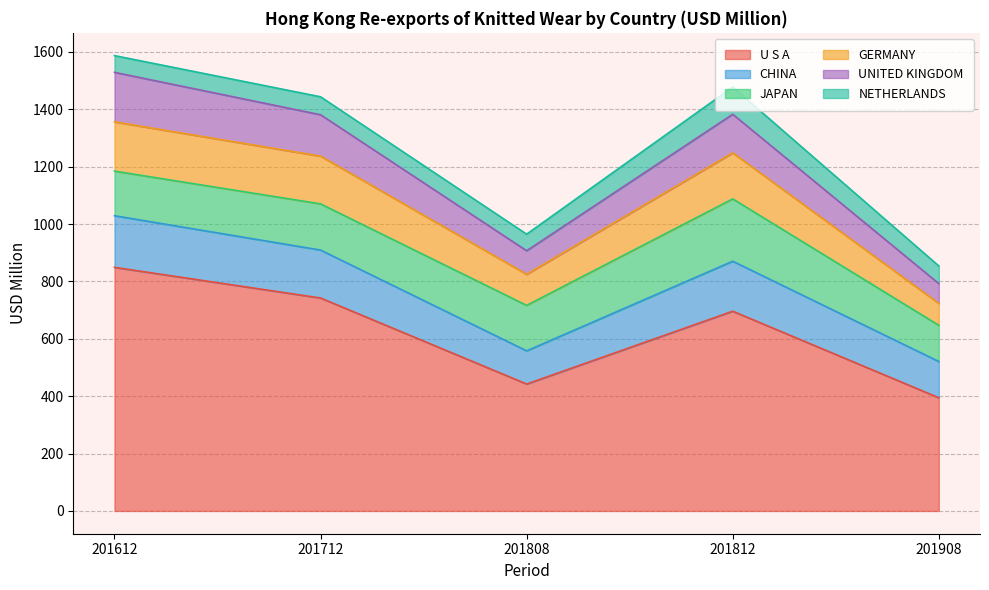

Rank the categories by U S A value from highest to lowest.

201612, 201712, 201812, 201808, 201908